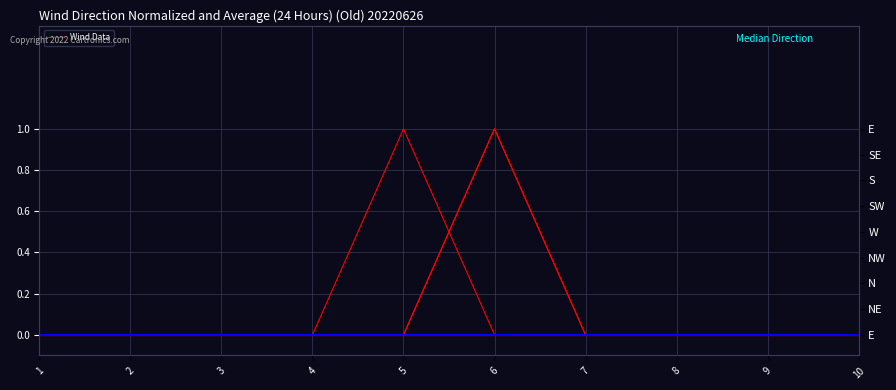

How many interior local peaks does the Series 5 series have?

1